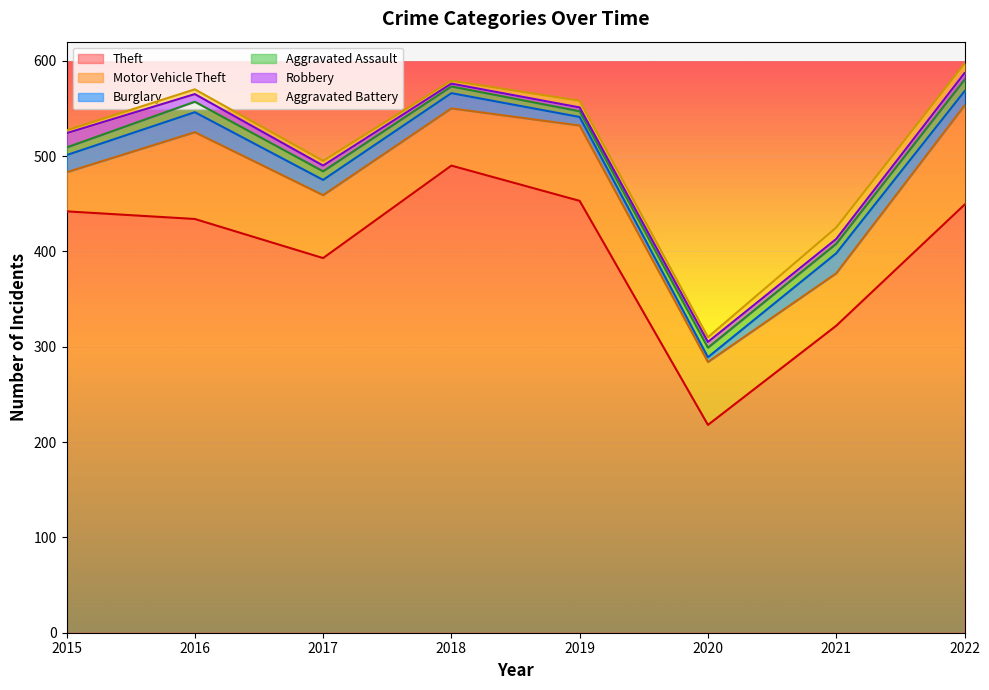

What is the difference between the highest and lowest values at 2022?

442